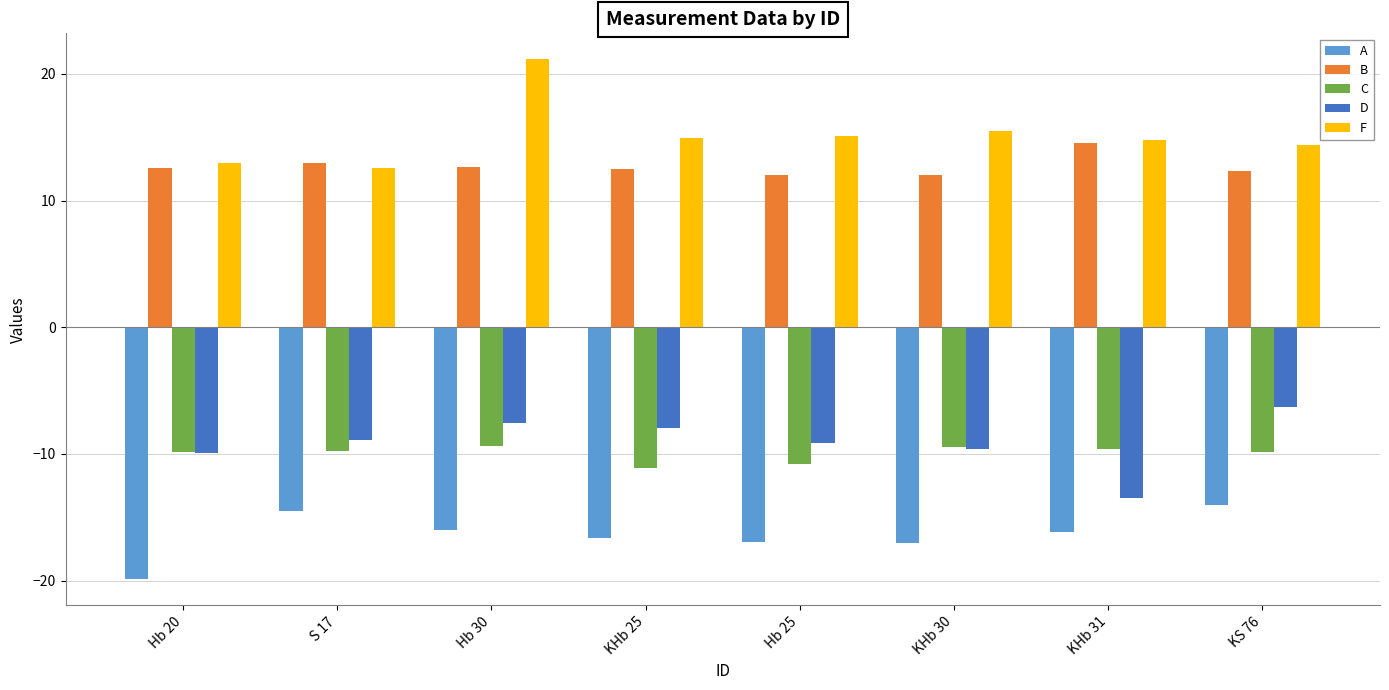

What is the difference between the maximum and second lowest values in the B series?

2.5